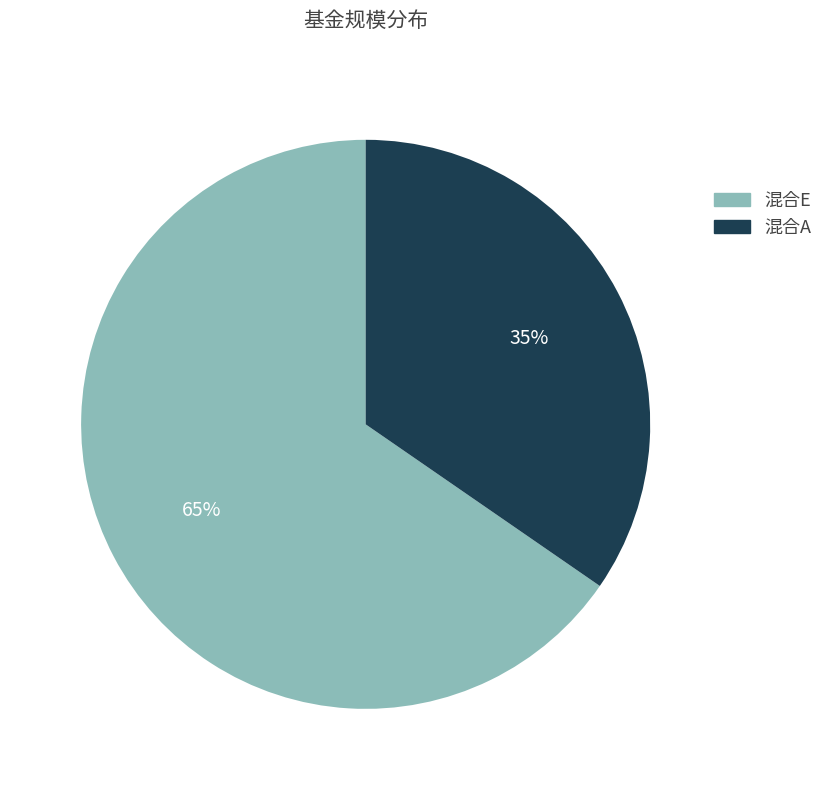

Does any single category account for the majority?

Yes